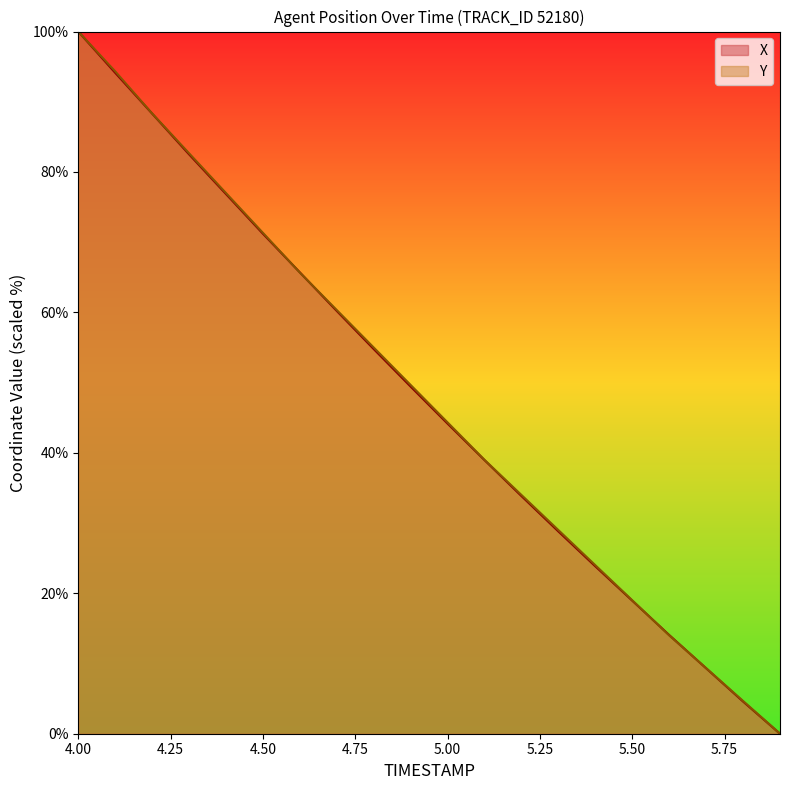

Rank the series by their average value, from lowest to highest.

X, Y